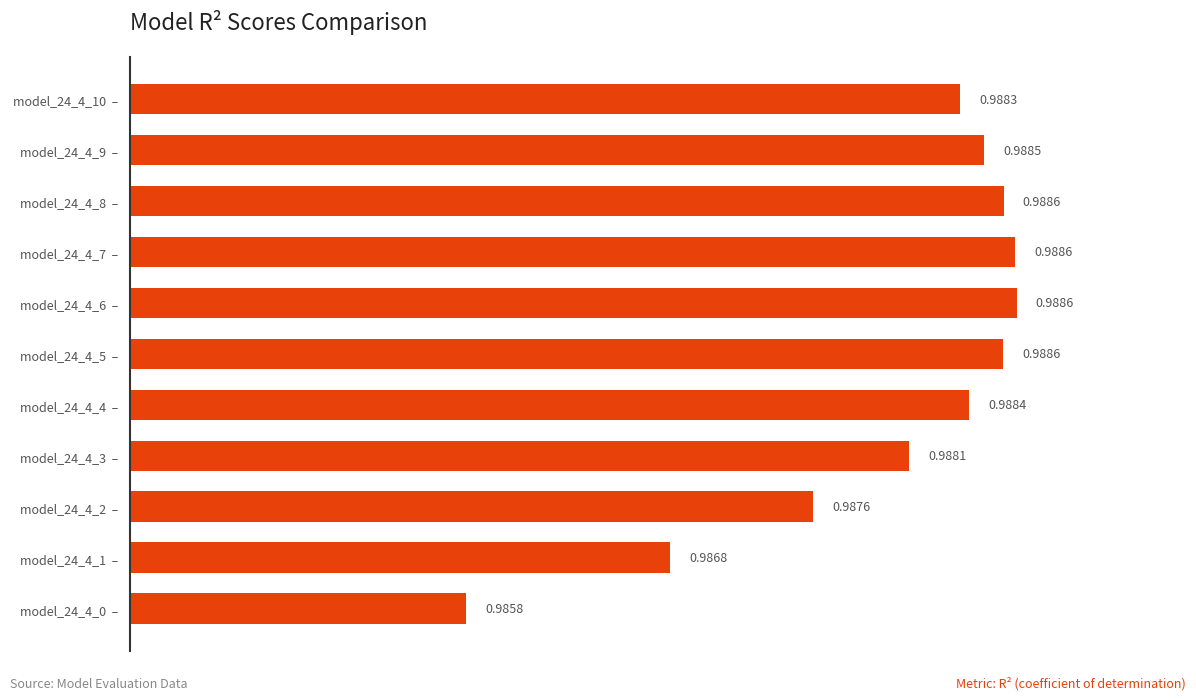

What is the sum of all values?

10.9